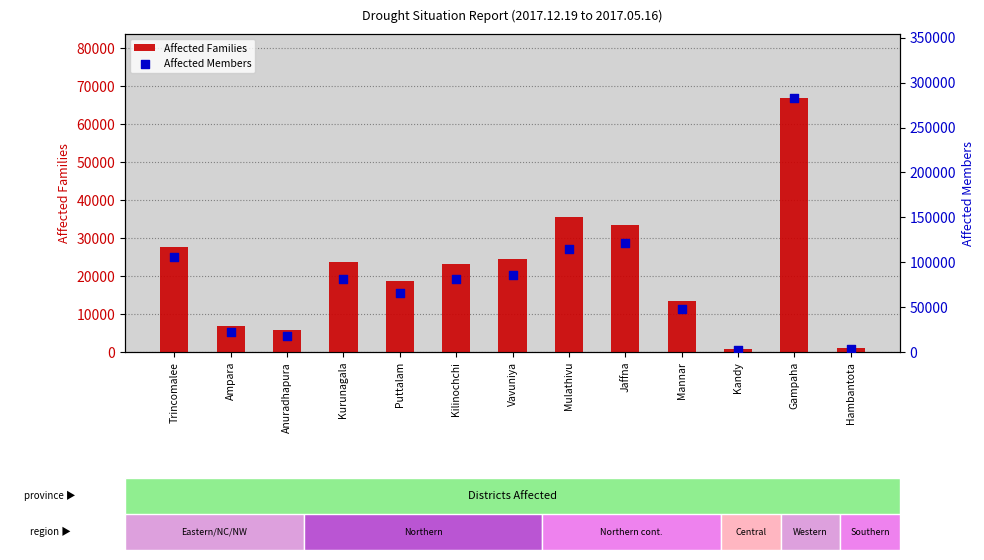

At how many categories does at least one series exceed 104433?

4